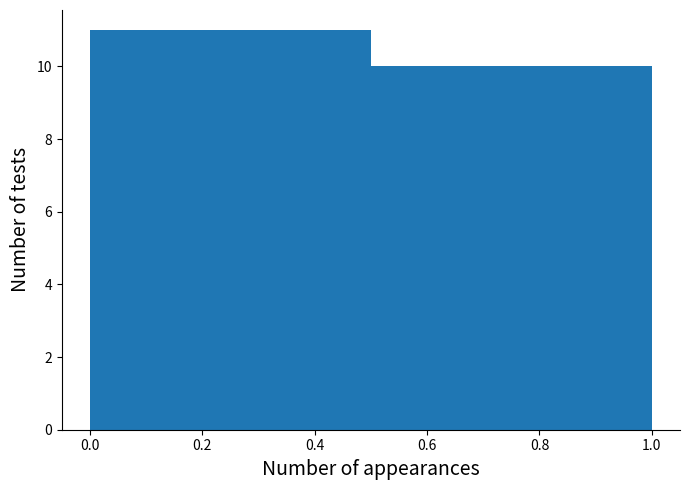

What is the height of the bar covering 0.0 to 0.5 on the x-axis? The values are not printed on the chart, so give them approximately, as read against the axis.

11